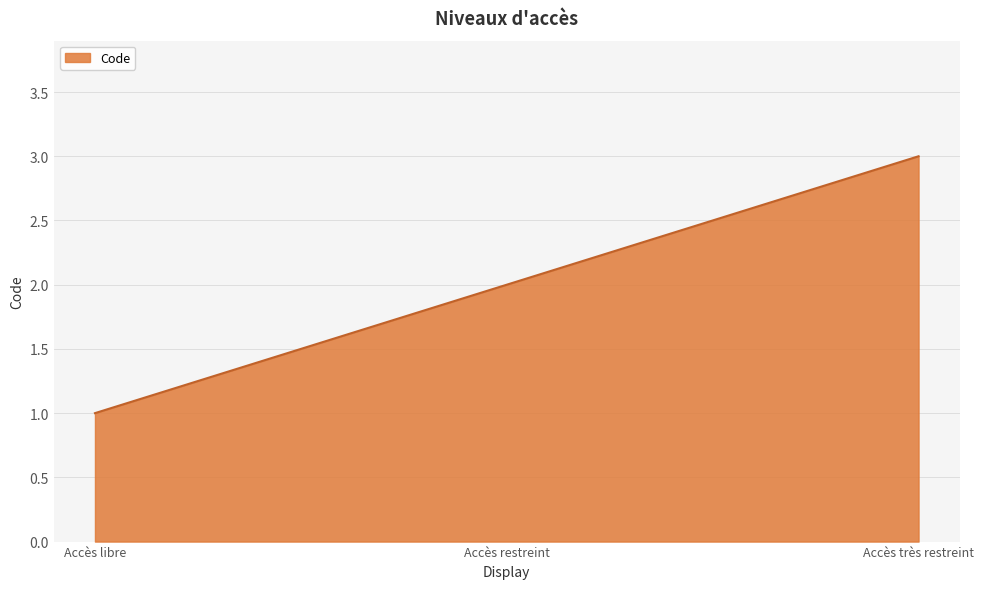

Rank the categories by value from lowest to highest.

Accès libre, Accès restreint, Accès très restreint